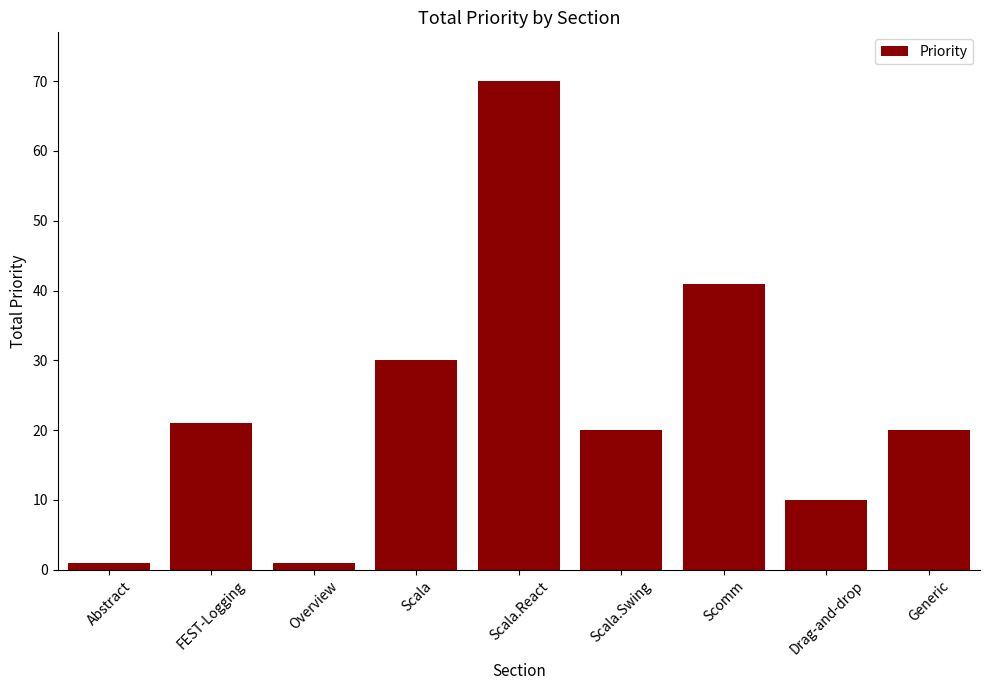

The value at Scala.React is 70. True or false?

True